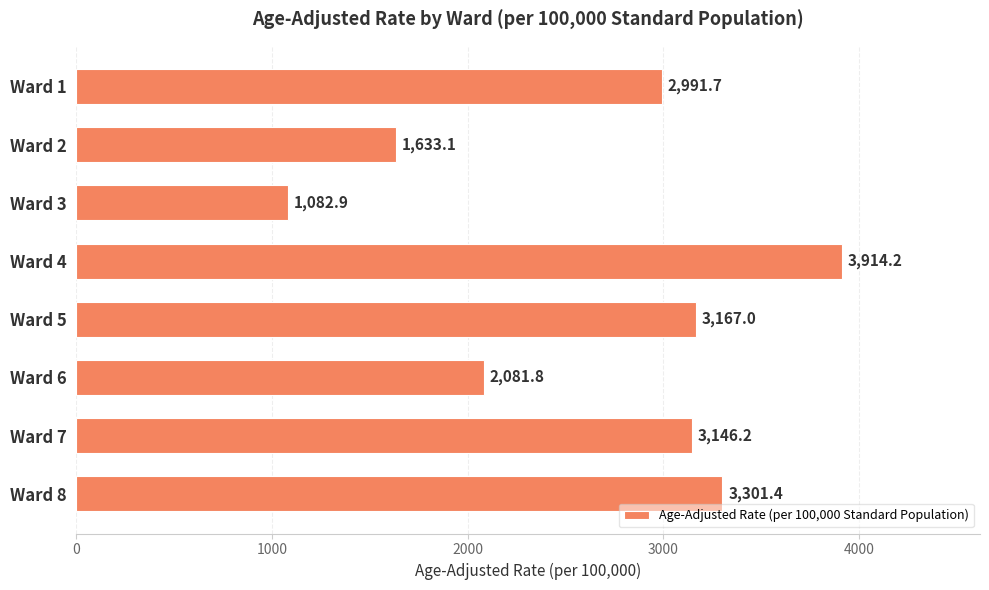

What is the value of the 2nd bar from the top?

1633.1